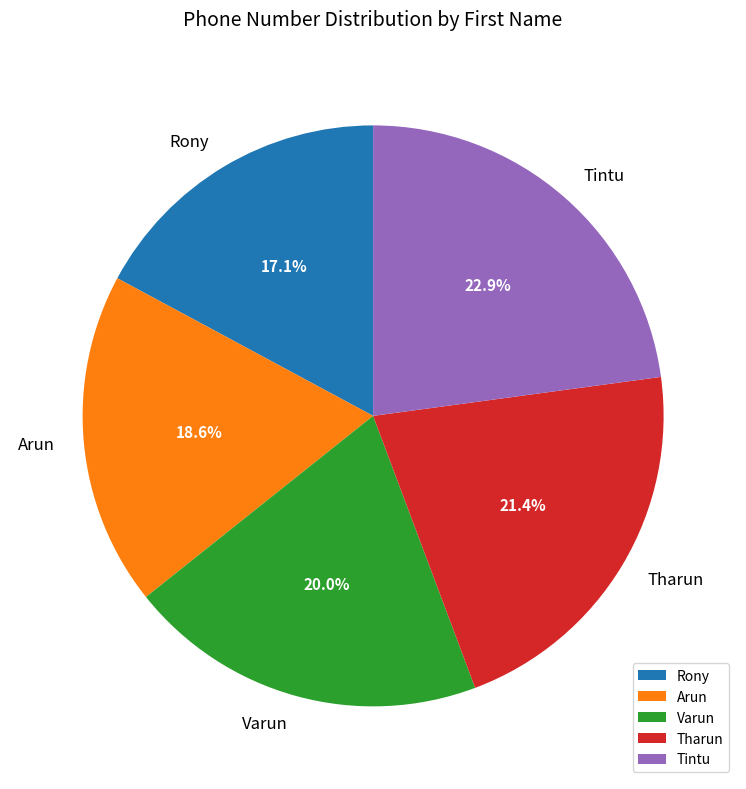

Does Rony represent more than half of the total?

No